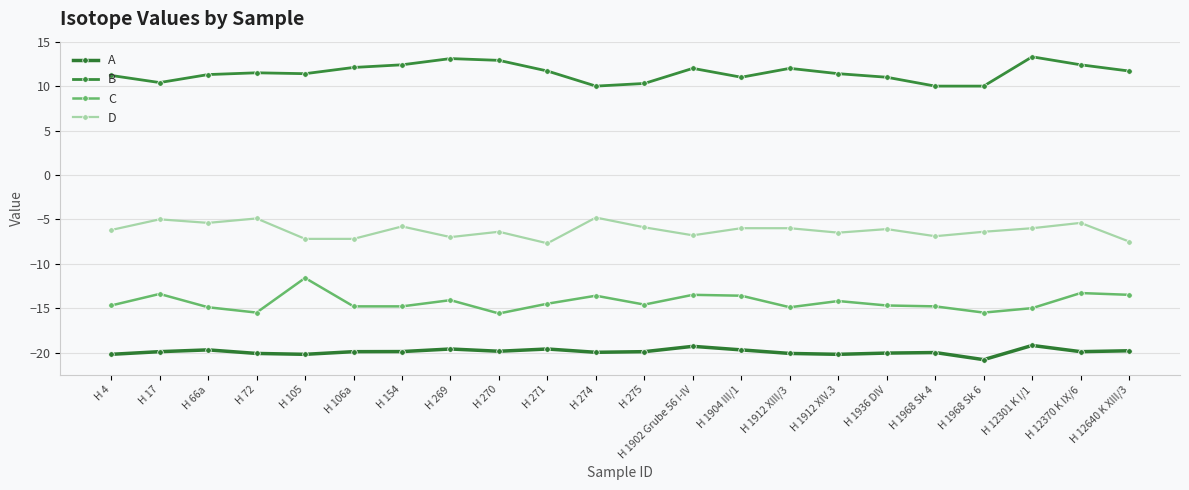

Rank the categories by A value from highest to lowest.

H 12301 K I/1, H 1902 Grube 56 I-IV, H 269, H 271, H 66a, H 1904 III/1, H 12640 K XIII/3, H 270, H 154, H 17, H 106a, H 275, H 12370 K IX/6, H 274, H 1968 Sk 4, H 1936 DIV, H 72, H 1912 XIII/3, H 4, H 105, H 1912 XIV.3, H 1968 Sk 6